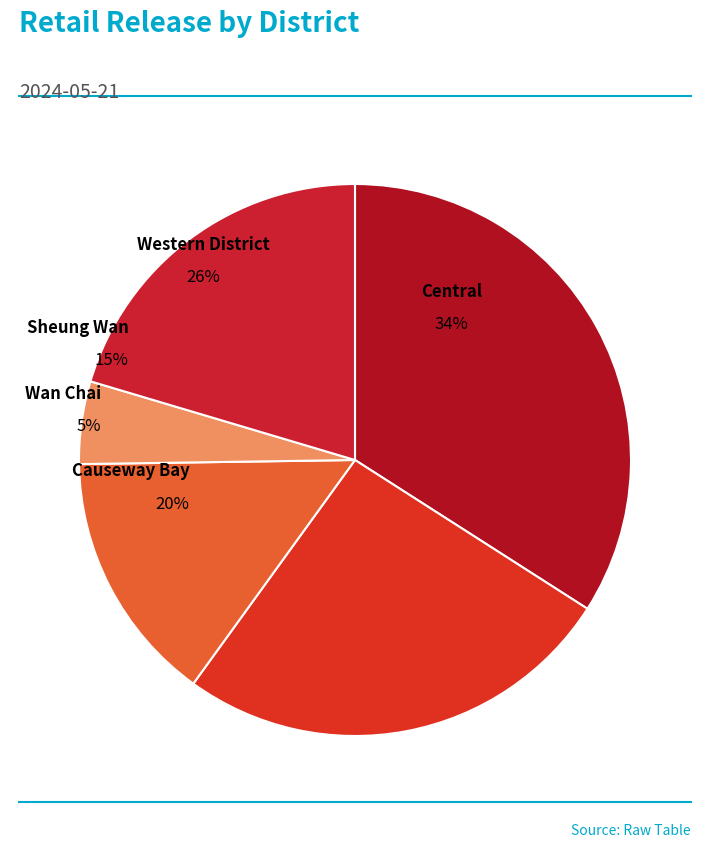

Which slice is the smallest?

Wan Chai